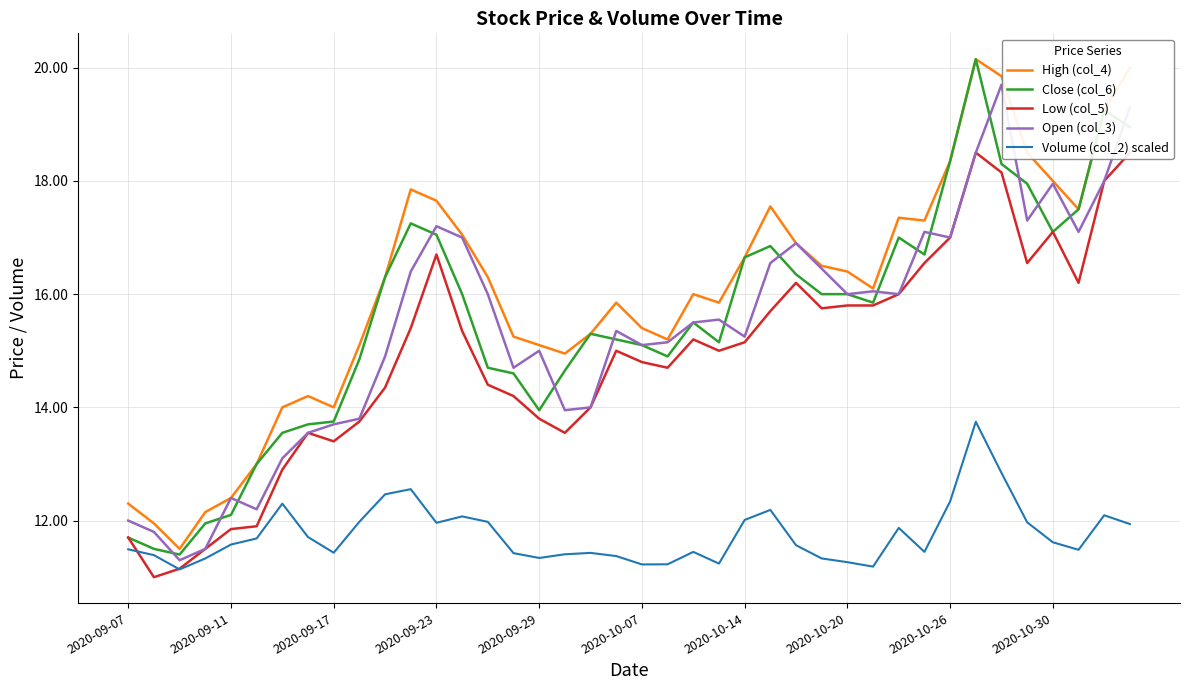

Reading left to right, what are all the values shown in this chart?

High (col_4): 12.3	11.9	11.5	12.2	12.4	13.0	14.0	14.2	14.0	15.1	16.3	17.9	17.6	17.1	16.3	15.2	15.1	14.9	15.3	15.8	15.4	15.2	16.0	15.8	16.6	17.6	16.9	16.5	16.4	16.1	17.4	17.3	18.4	20.1	19.9	18.5	18.0	17.5	19.2	20.0
Close (col_6): 11.7	11.5	11.4	11.9	12.1	13.0	13.6	13.7	13.8	14.8	16.3	17.2	17.1	16.0	14.7	14.6	13.9	14.7	15.3	15.2	15.1	14.9	15.5	15.2	16.6	16.9	16.4	16.0	16.0	15.8	17.0	16.7	18.4	20.1	18.3	17.9	17.1	17.5	19.2	18.9
Low (col_5): 11.7	11.0	11.2	11.5	11.8	11.9	12.9	13.6	13.4	13.8	14.3	15.4	16.7	15.3	14.4	14.2	13.8	13.6	14.0	15.0	14.8	14.7	15.2	15.0	15.2	15.7	16.2	15.8	15.8	15.8	16.0	16.6	17.0	18.5	18.1	16.6	17.1	16.2	18.0	18.5
Open (col_3): 12.0	11.8	11.3	11.5	12.4	12.2	13.1	13.6	13.7	13.8	14.9	16.4	17.2	17.0	16.0	14.7	15.0	13.9	14.0	15.3	15.1	15.2	15.5	15.6	15.2	16.6	16.9	16.4	16.0	16.1	16.0	17.1	17.0	18.5	19.7	17.3	17.9	17.1	18.0	19.3
Volume (col_2) scaled: 11.5	11.4	11.1	11.3	11.6	11.7	12.3	11.7	11.4	12.0	12.5	12.6	12.0	12.1	12.0	11.4	11.3	11.4	11.4	11.4	11.2	11.2	11.4	11.2	12.0	12.2	11.6	11.3	11.3	11.2	11.9	11.4	12.3	13.7	12.8	12.0	11.6	11.5	12.1	11.9